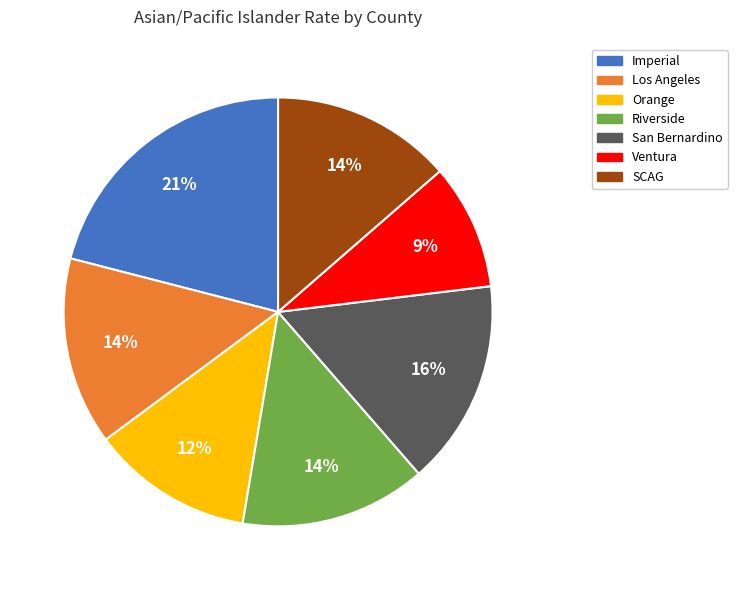

How many segments does this pie chart have?

7